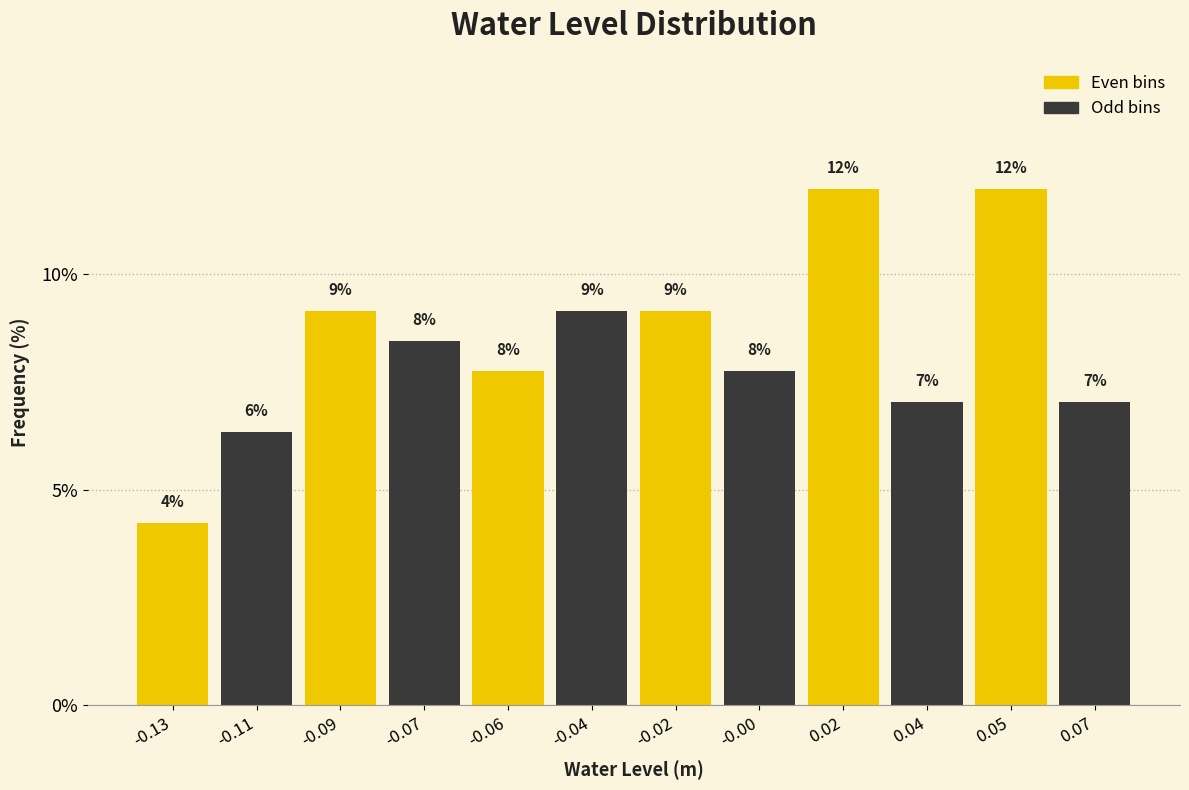

Does the chart contain any negative values?

No